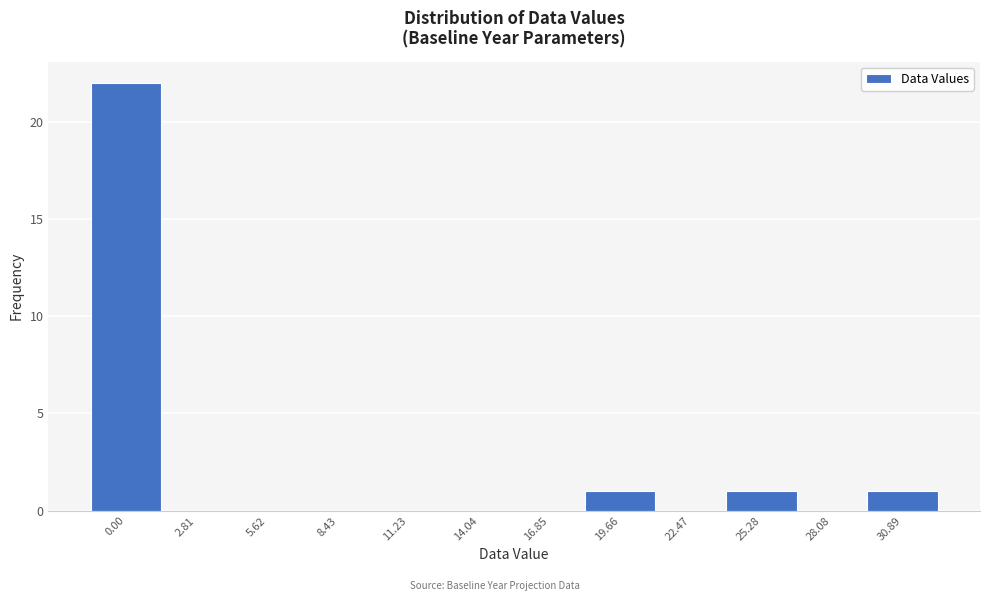

Reading left to right, list all the values displayed in this chart.

0.00=22	2.81=0	5.62=0	8.43=0	11.23=0	14.04=0	16.85=0	19.66=1	22.47=0	25.28=1	28.08=0	30.89=1